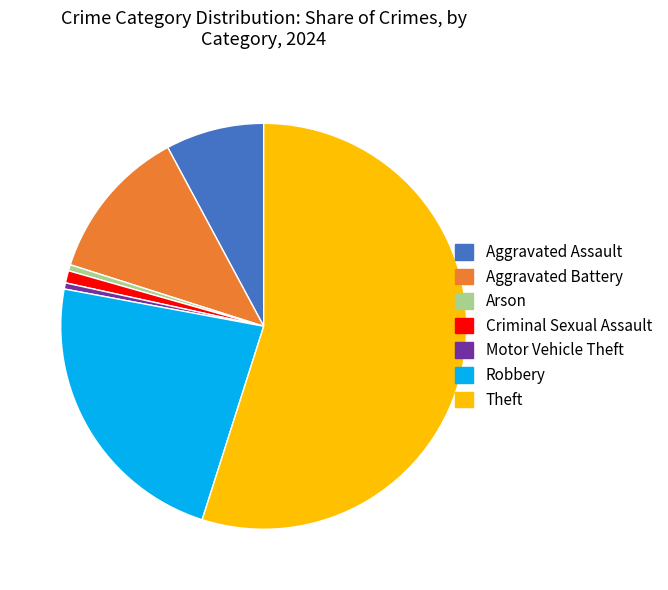

Between Arson and Aggravated Assault, which is larger?

Aggravated Assault